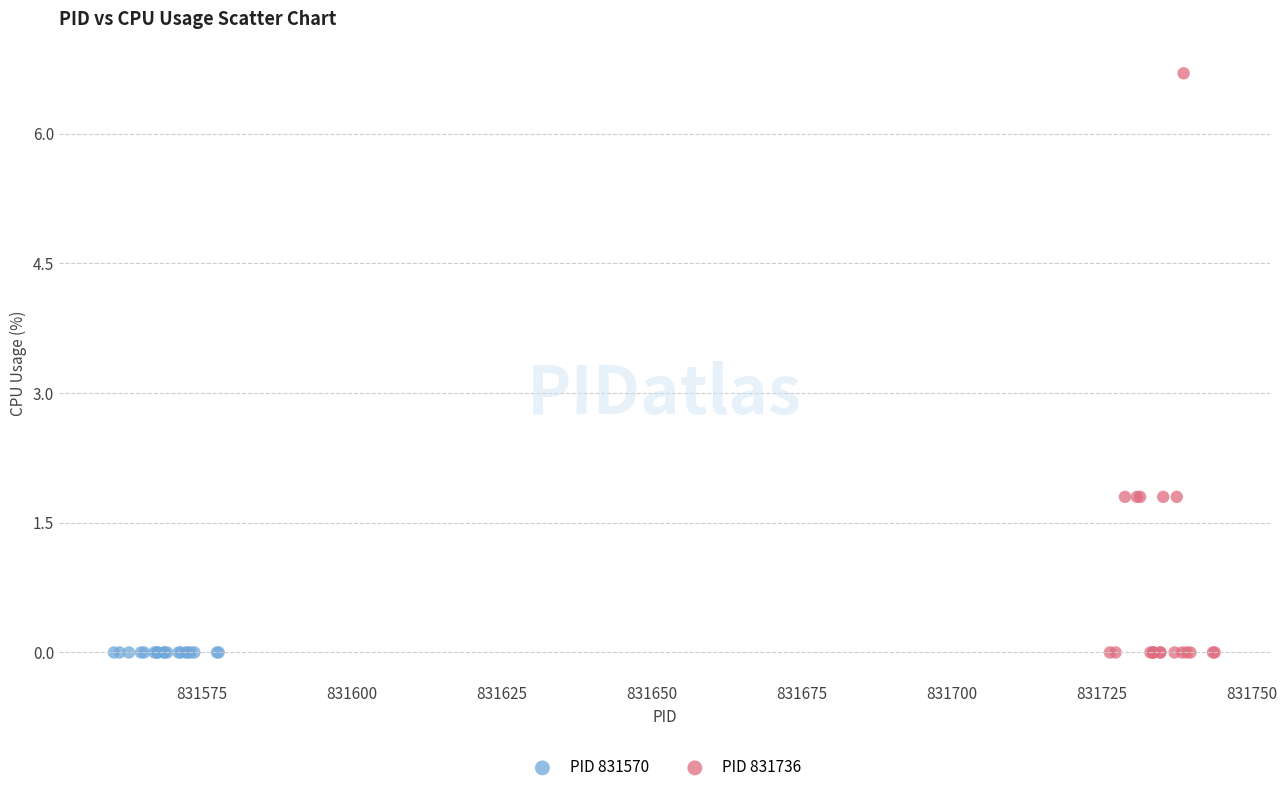

Which series reaches the maximum Y coordinate?

PID 831736